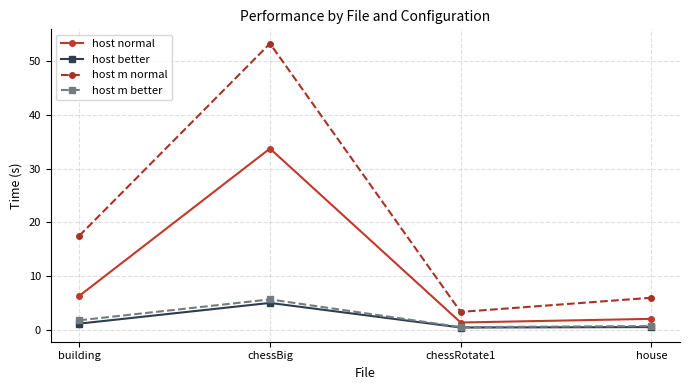

True or false: host m normal and host m better intersect in this chart.

False